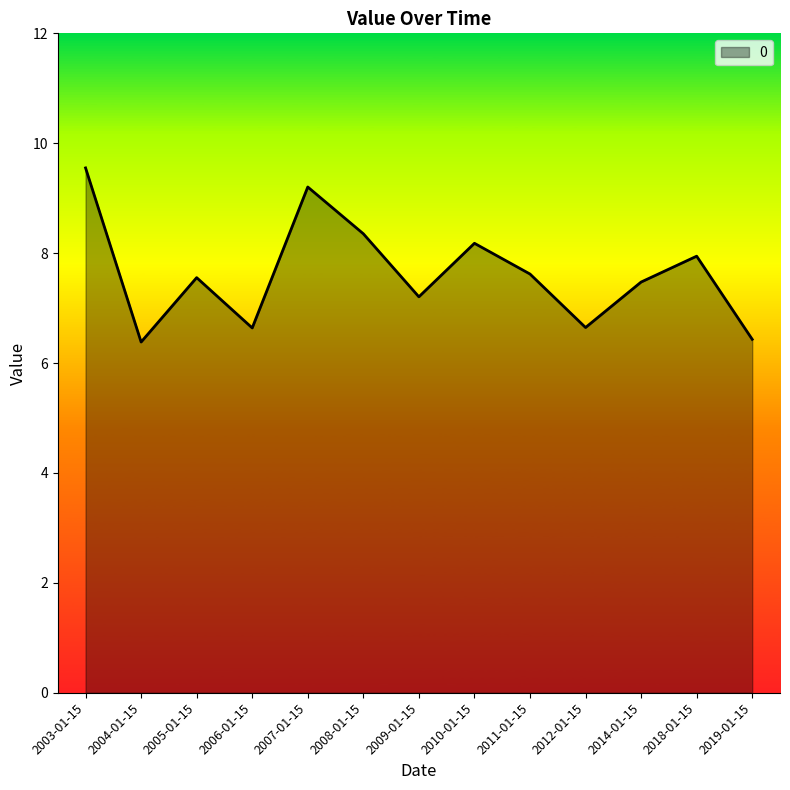

What position from the right is 2005-01-15?

11